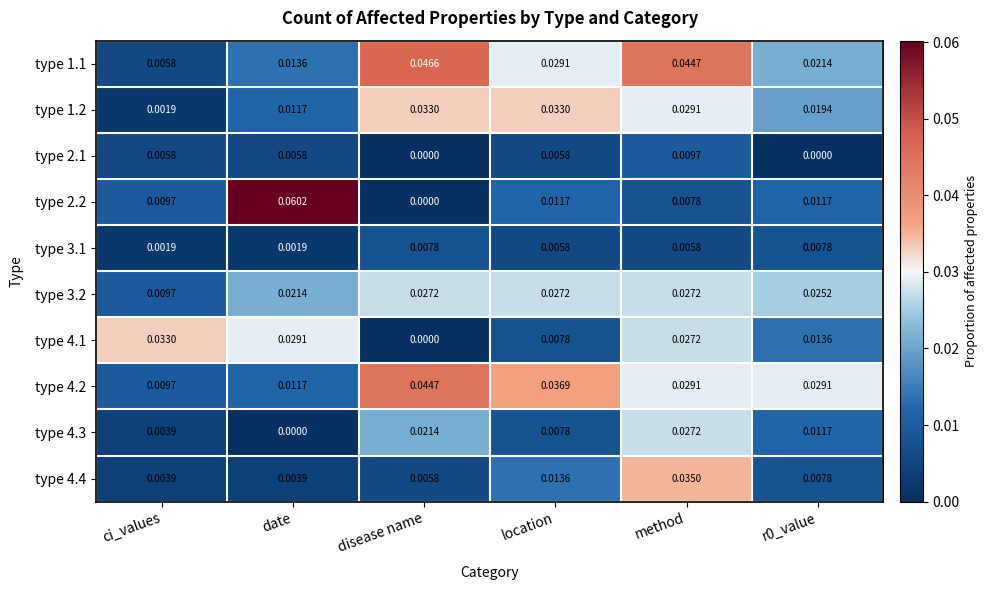

At which category is the sum across all series the highest?

method